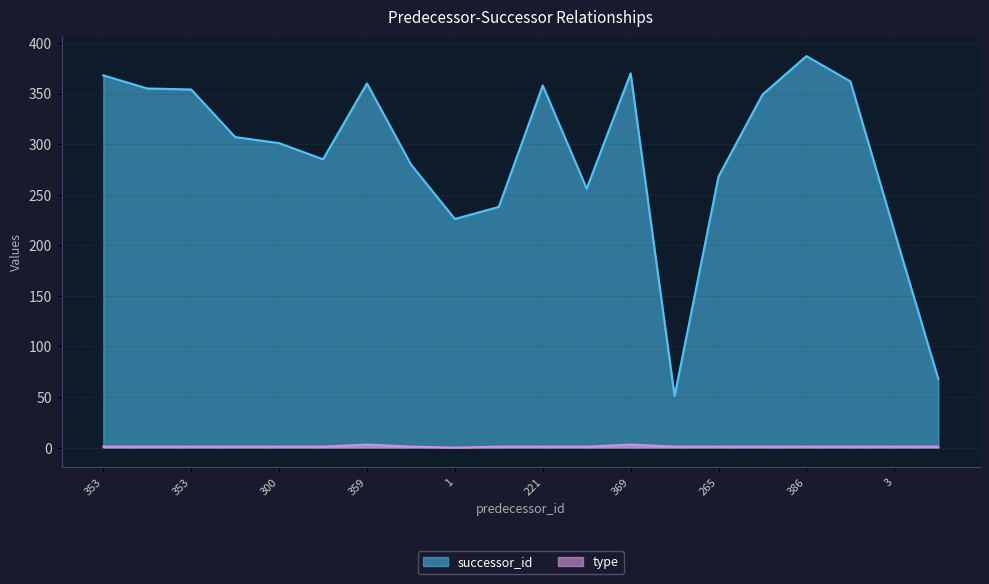

List the series in order of their overall mean, lowest first.

type, successor_id